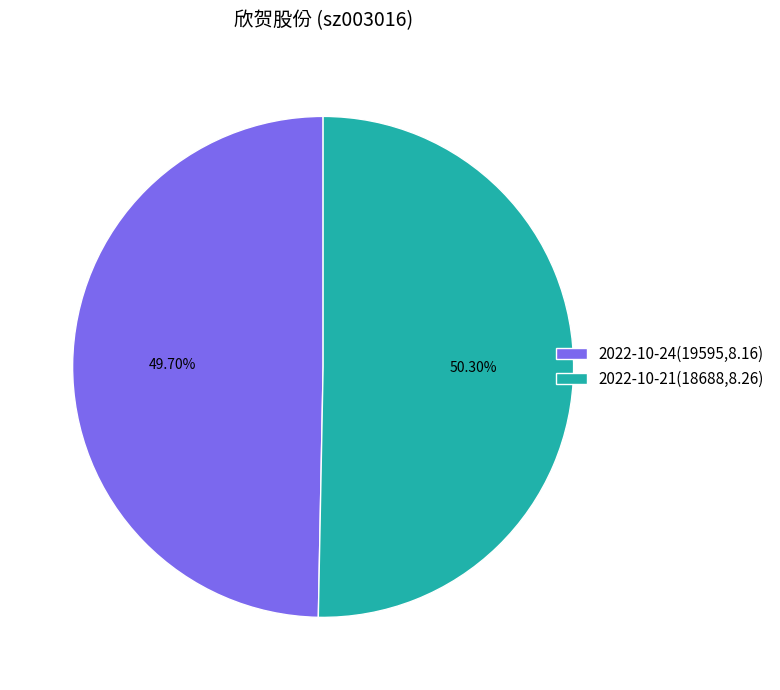

Approximately how many times larger is the value at 2022-10-24(19595,8.16) compared to 2022-10-21(18688,8.26)?

1.0